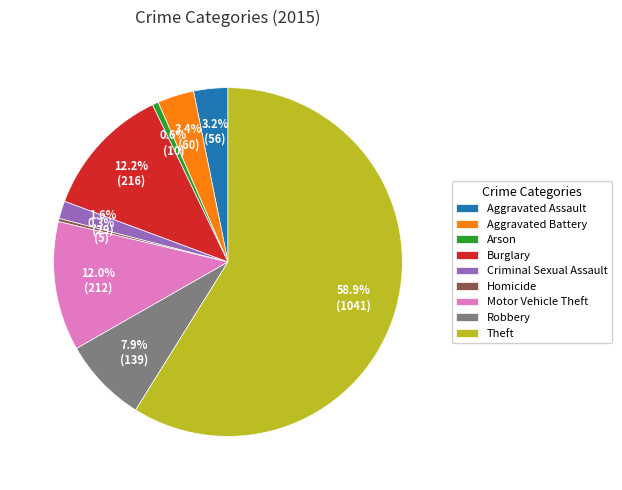

Does any single category account for the majority?

Yes